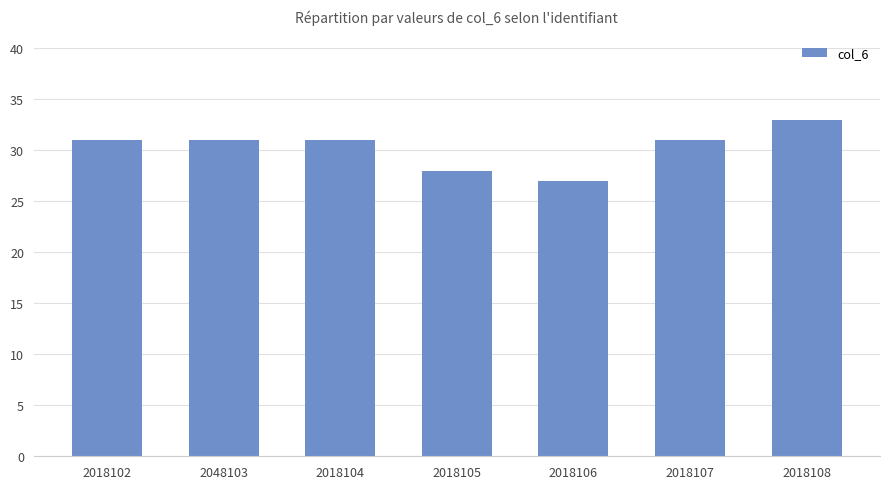

What is the value of the 7th bar from the left?

33